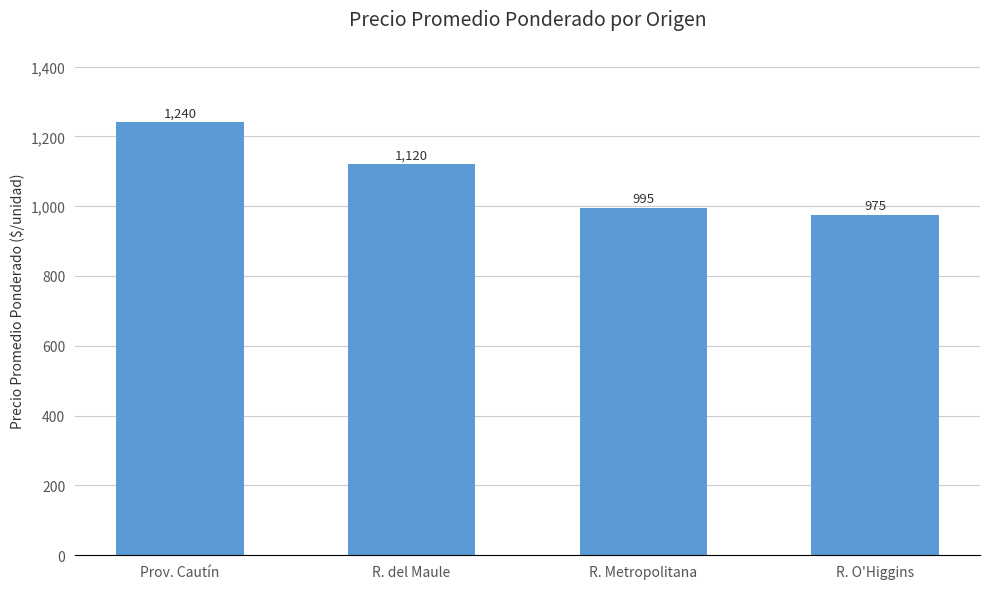

Does the chart contain stacked bars?

No